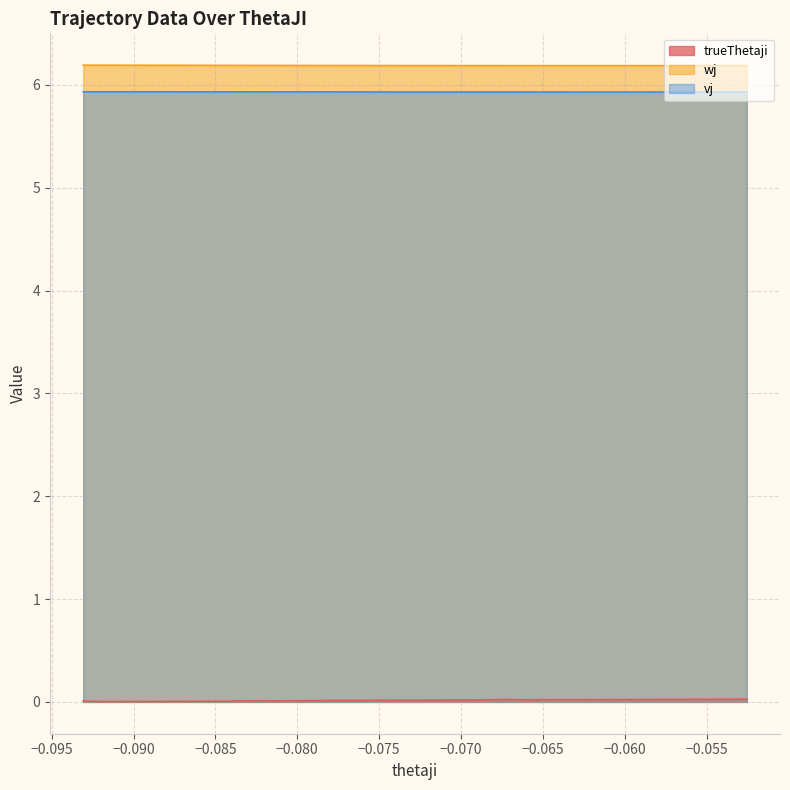

What is the minimum value for wj?

6.2